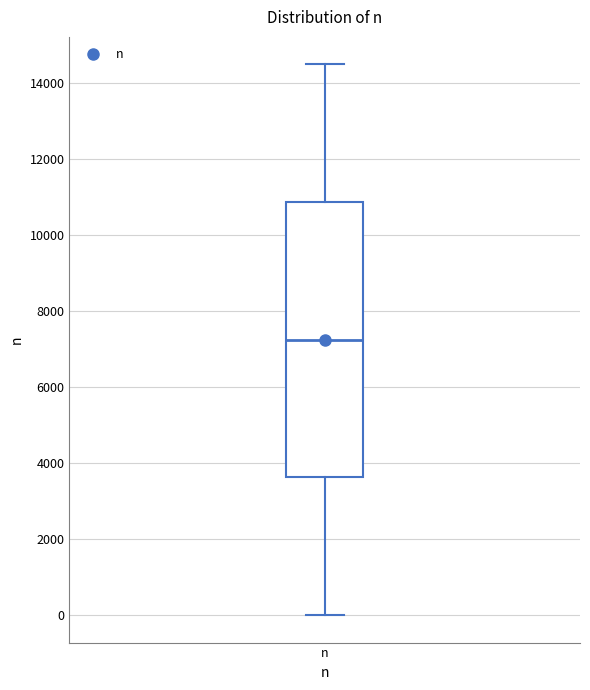

Where is the upper edge of the box for n on the y-axis? The values are not printed on the chart, so give them approximately, as read against the axis.

10800